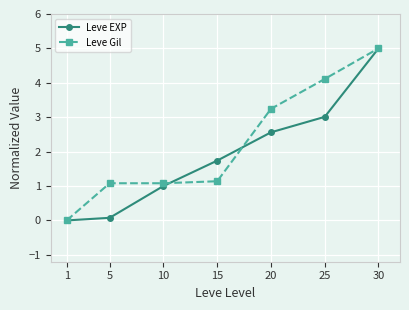

How many distinct data groups are displayed?

2